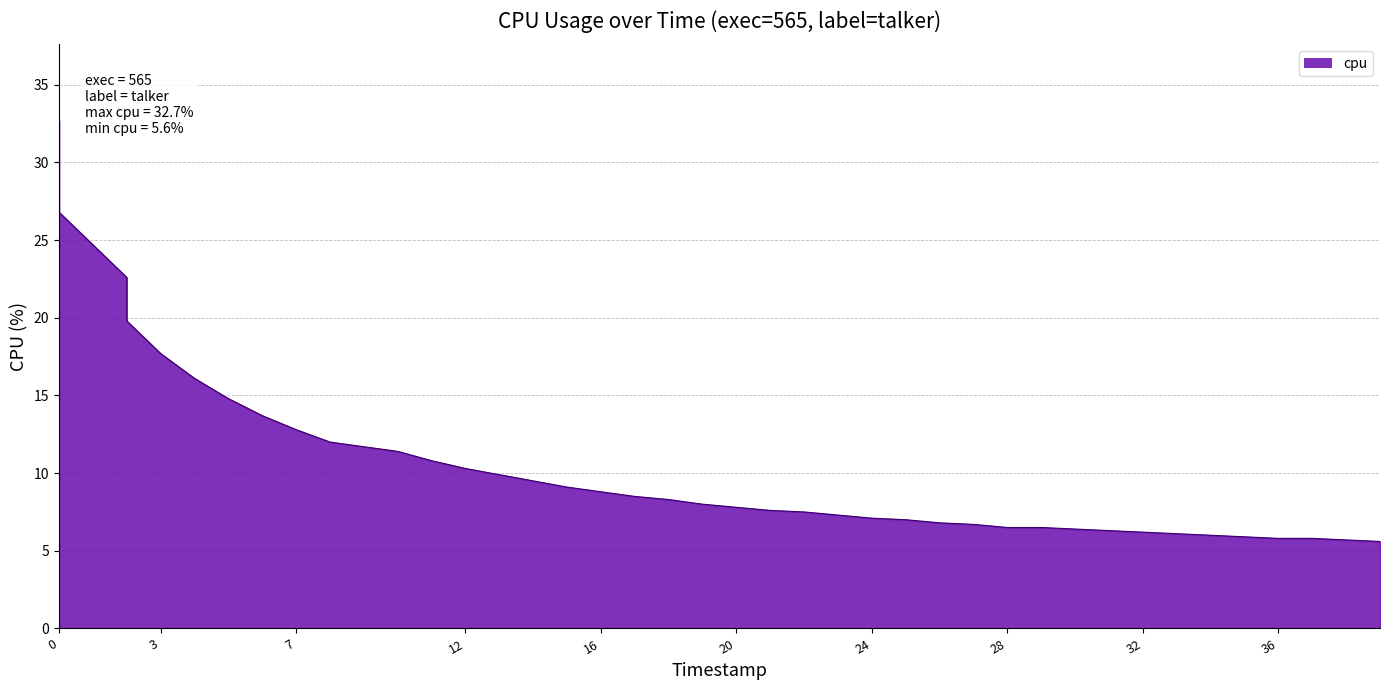

What is the value of the 3rd point from the left?

22.6